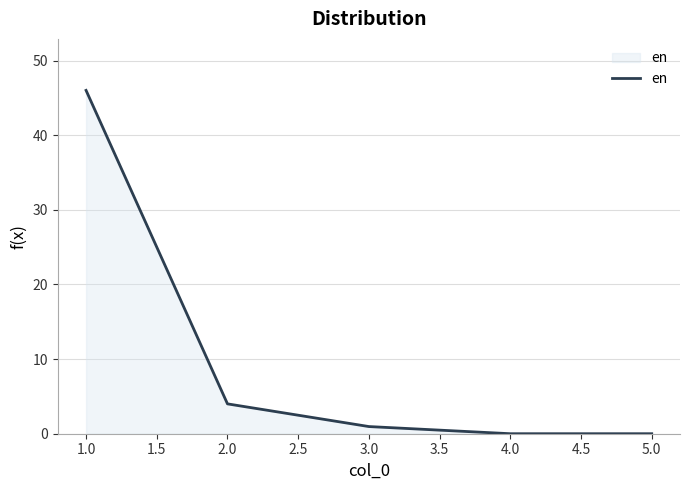

What is the sum of all values?

51.0